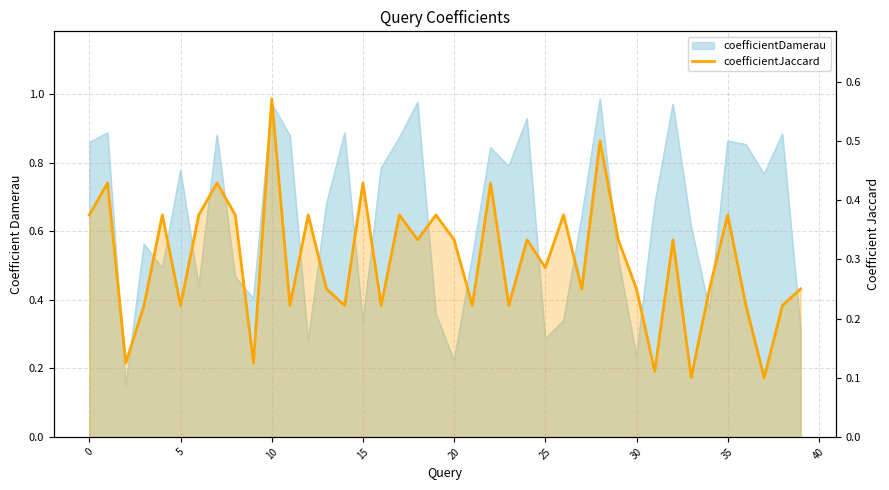

How many lines are shown in the chart?

1